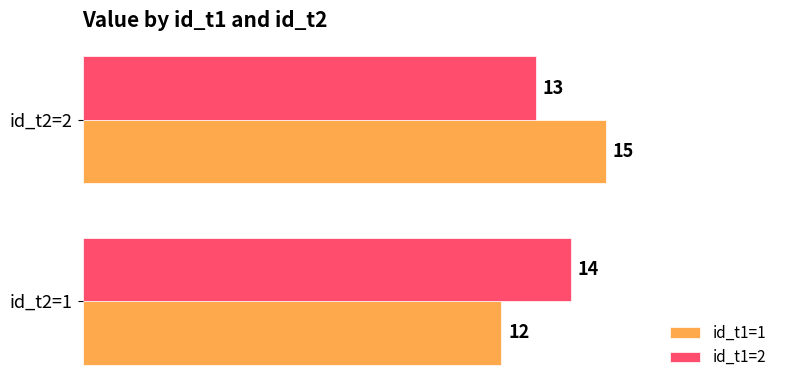

At which label is id_t1=1 closest to 13?

id_t2=1